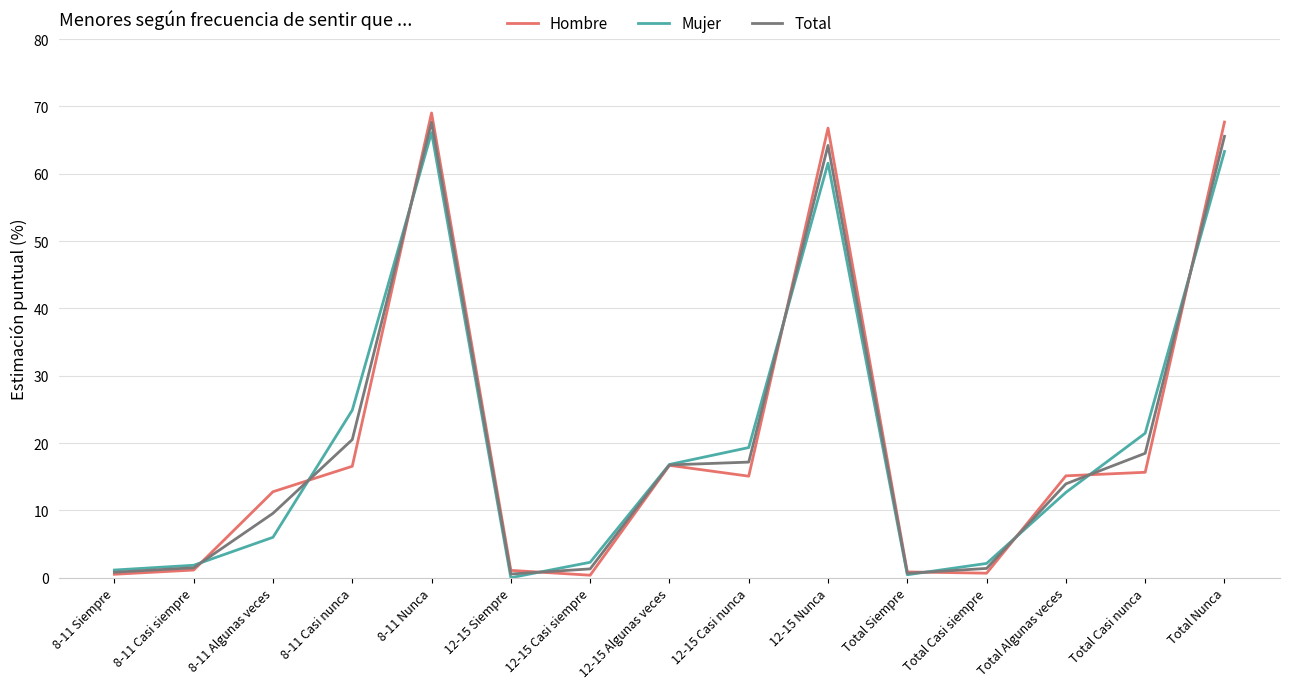

What is the difference between the maximum and second lowest values in the Total series?

67.0